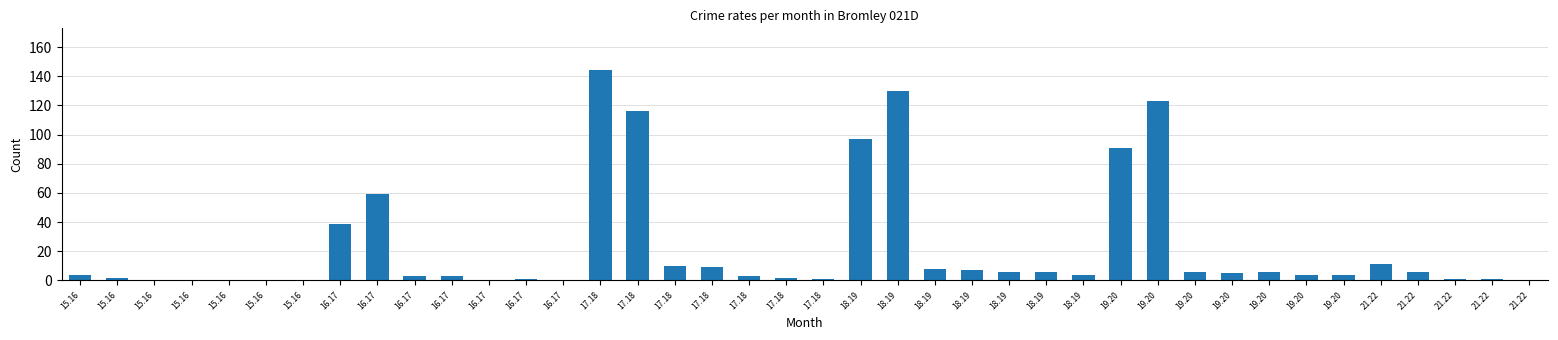

What is the difference between the values at 21.22 and 17.18?

3